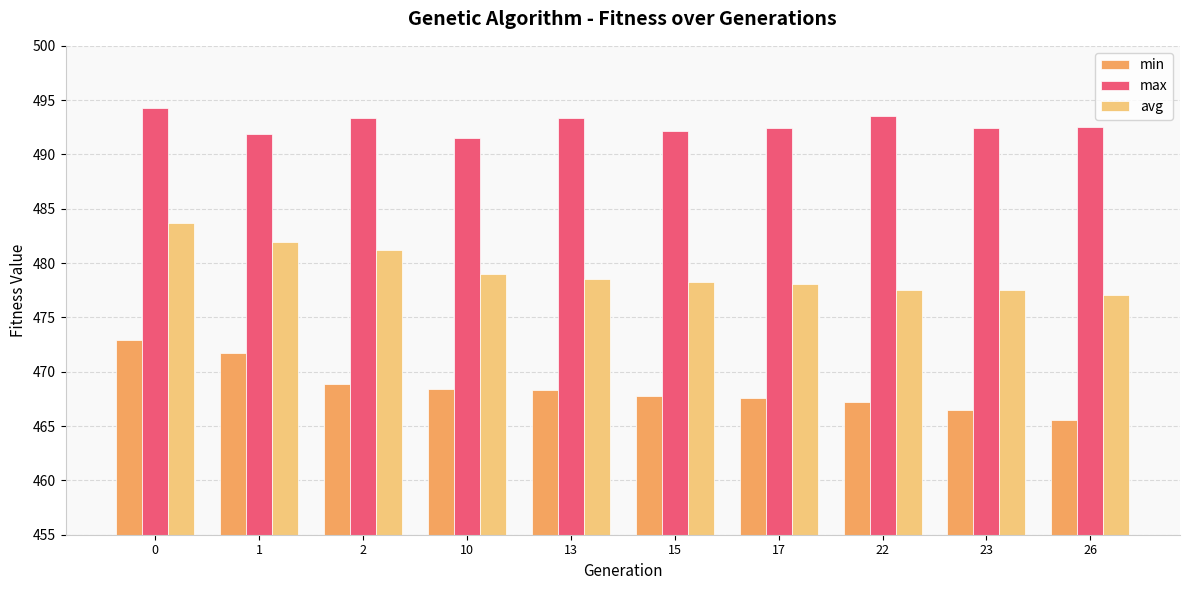

What are all the series names shown in the legend?

min, max, avg